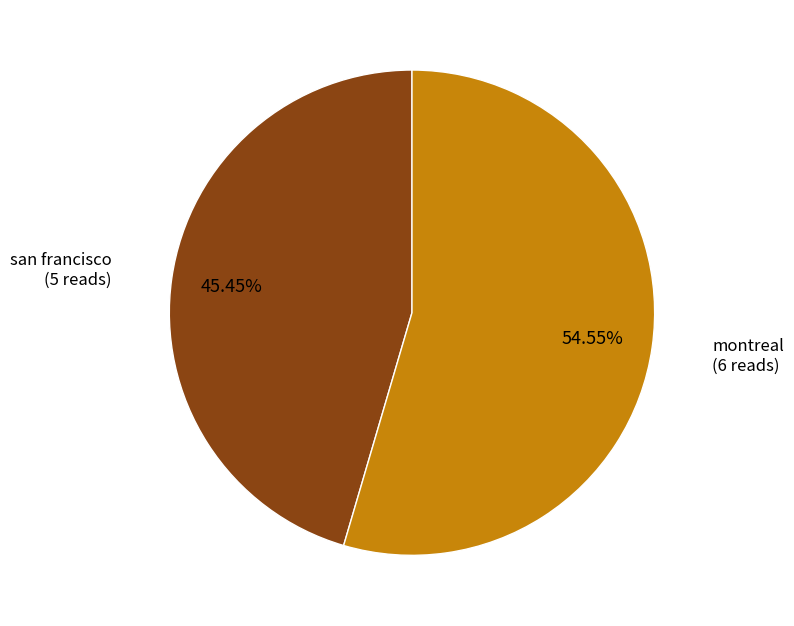

Does any single category account for the majority?

Yes